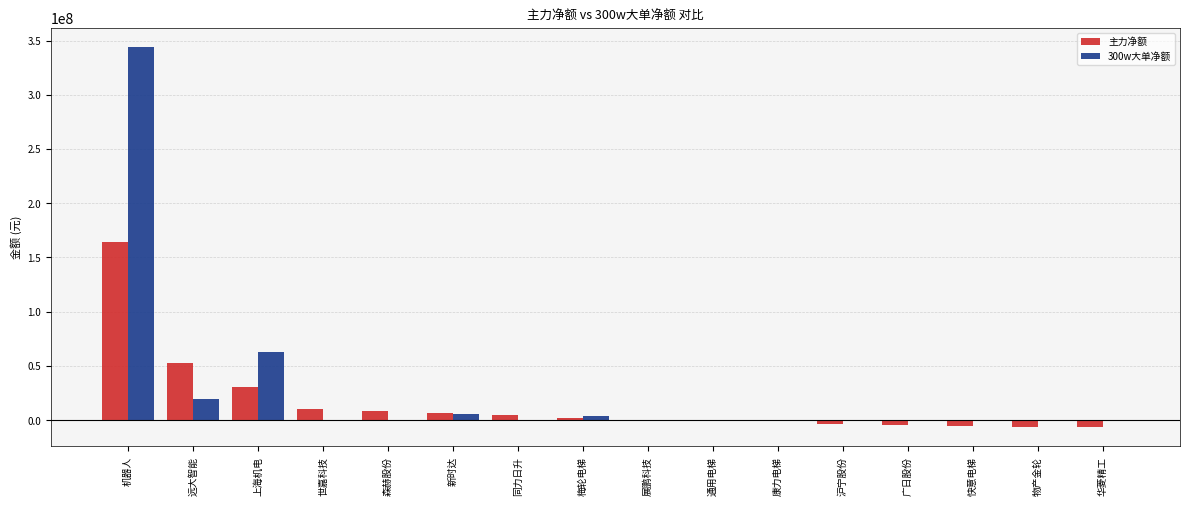

What is the sum of the 主力净额 values at 展鹏科技 and 通用电梯?

-680566